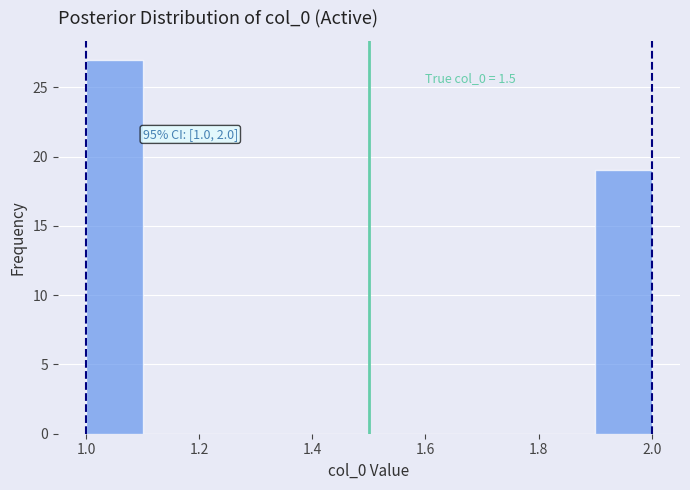

Which range on the x-axis has the tallest bar?

1.0 to 1.1